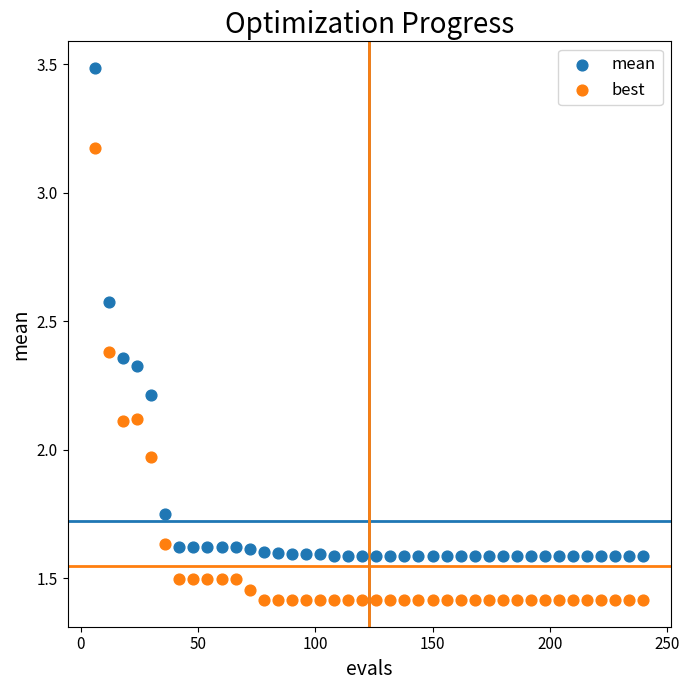

Which series has the widest spread of Y values?

mean